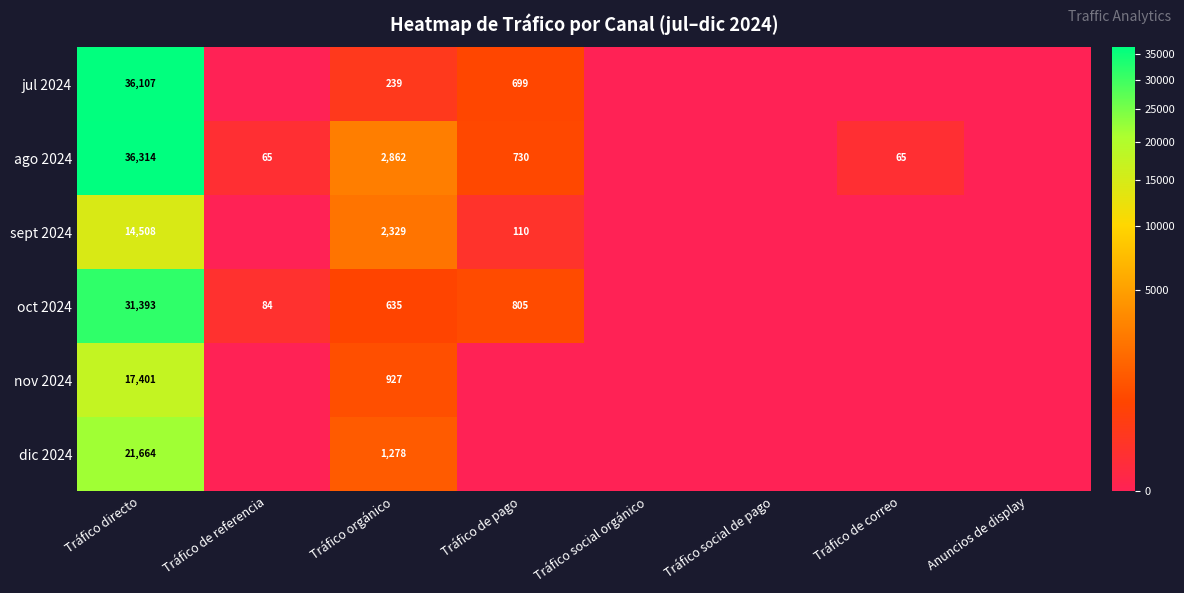

Is the value of ago 2024 at Tráfico de pago greater than the value of jul 2024 at Tráfico directo?

No